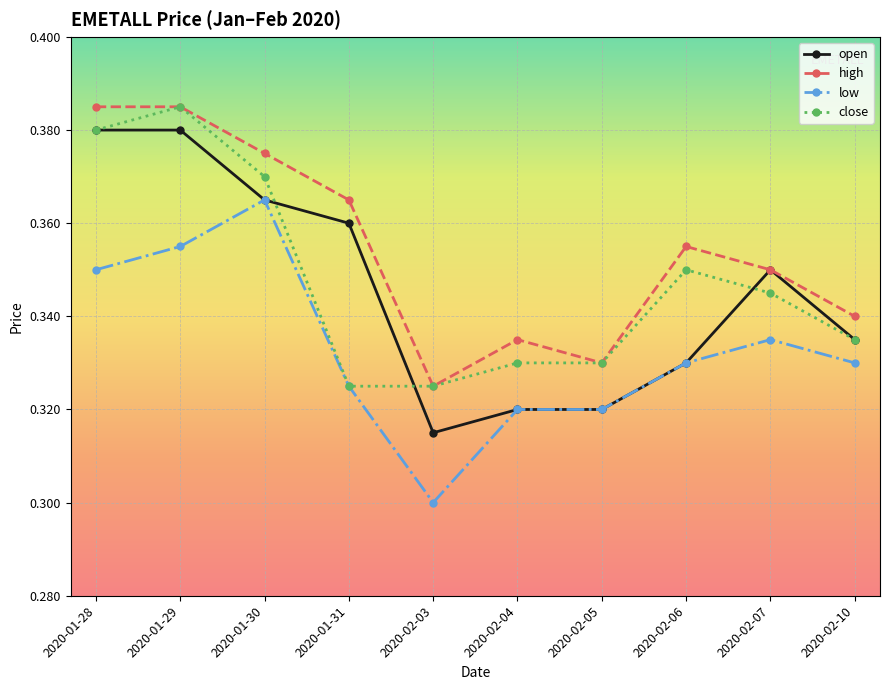

True or false: high and low cross at least once.

False